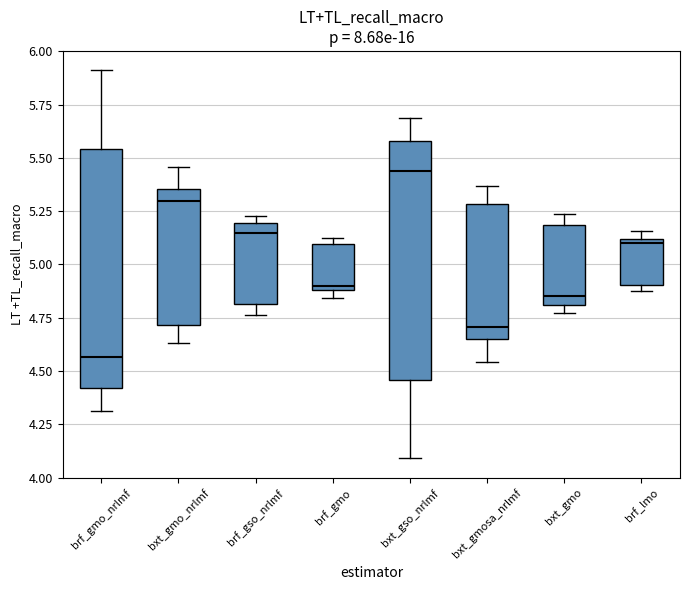

Which box's median line is the lowest?

brf_gmo_nrlmf